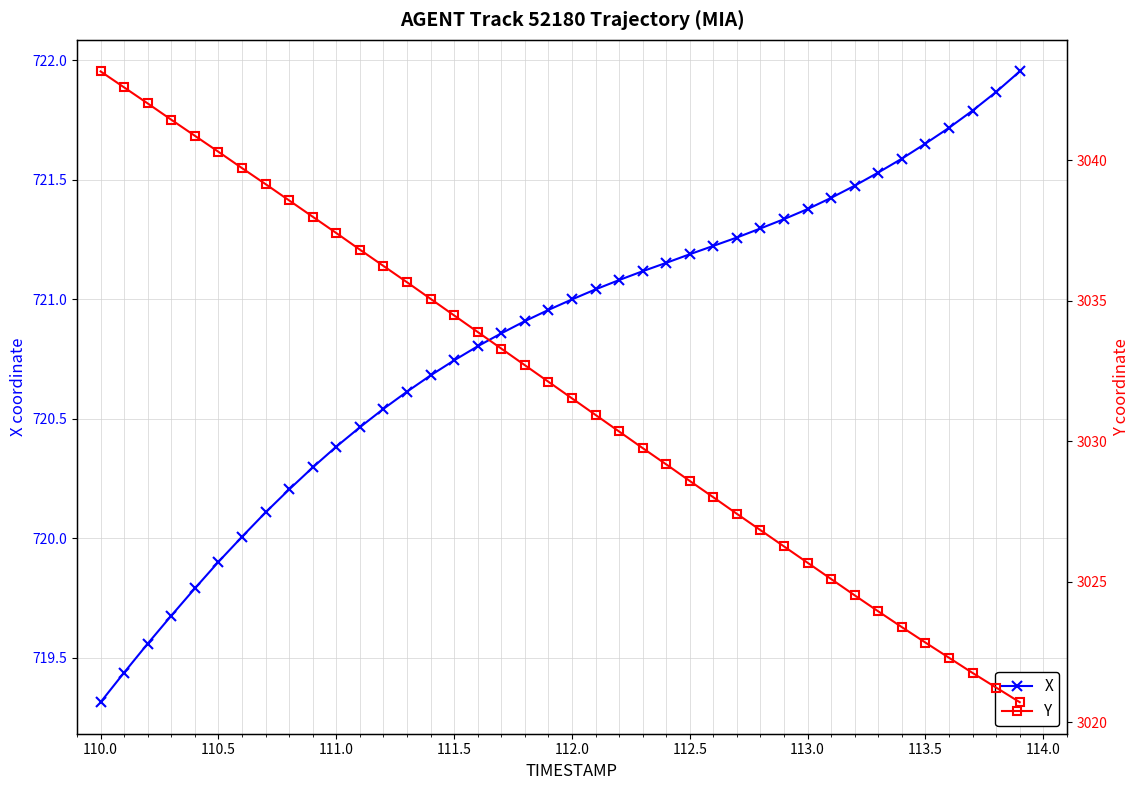

Which category has the lowest value in the X series?

110.0